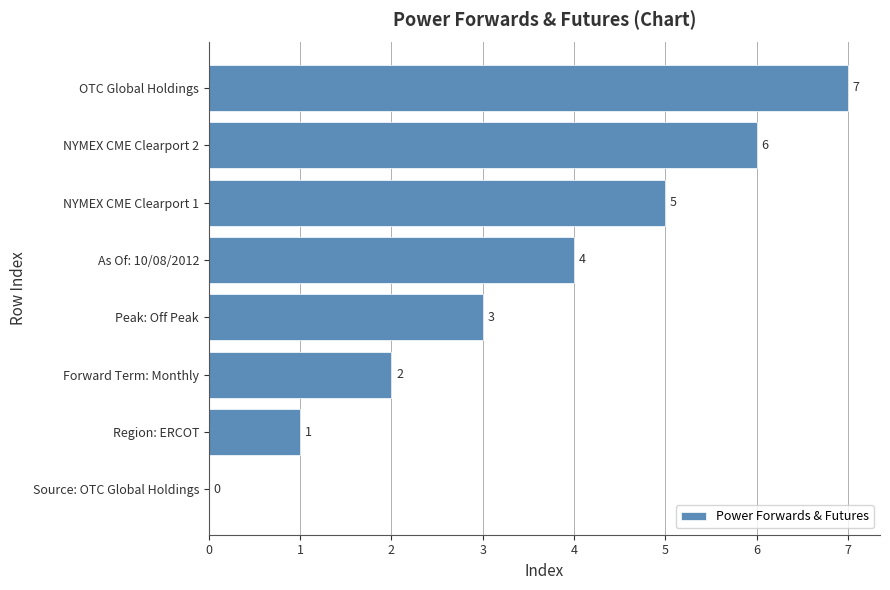

Between NYMEX CME Clearport 1 and Region: ERCOT, which is larger?

NYMEX CME Clearport 1